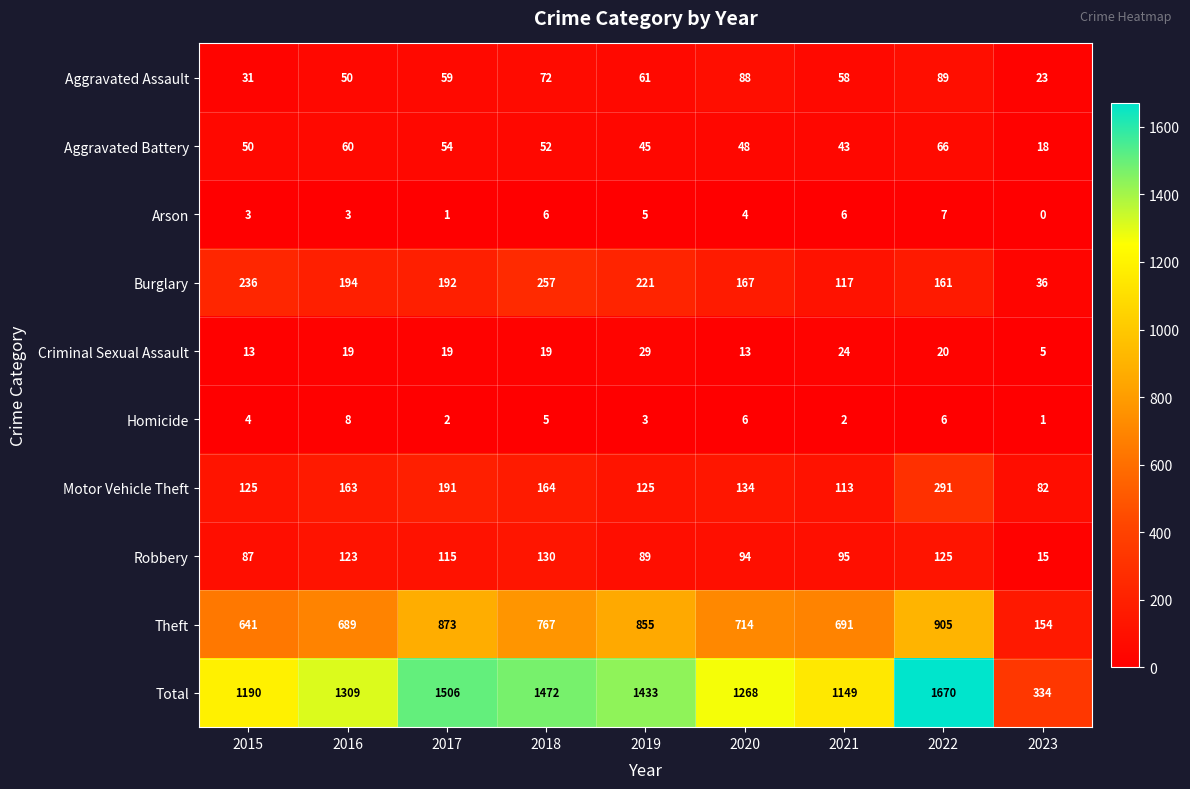

At 2018, list the series in order from smallest to largest.

Homicide, Arson, Criminal Sexual Assault, Aggravated Battery, Aggravated Assault, Robbery, Motor Vehicle Theft, Burglary, Theft, Total